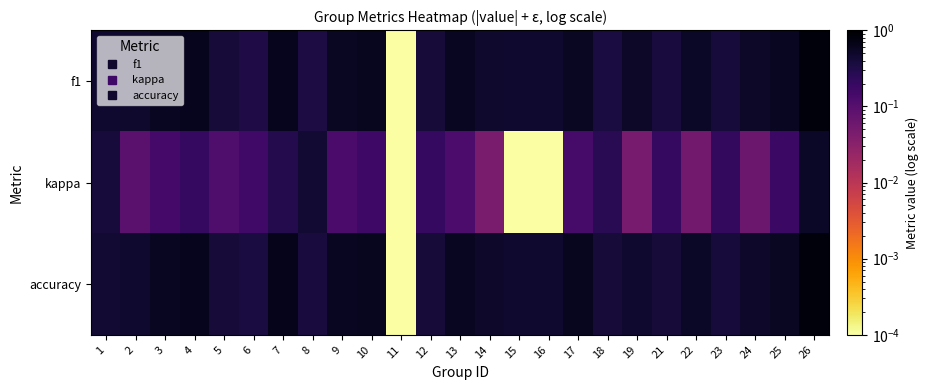

Rank the series at 25 from highest to lowest value.

f1, accuracy, kappa